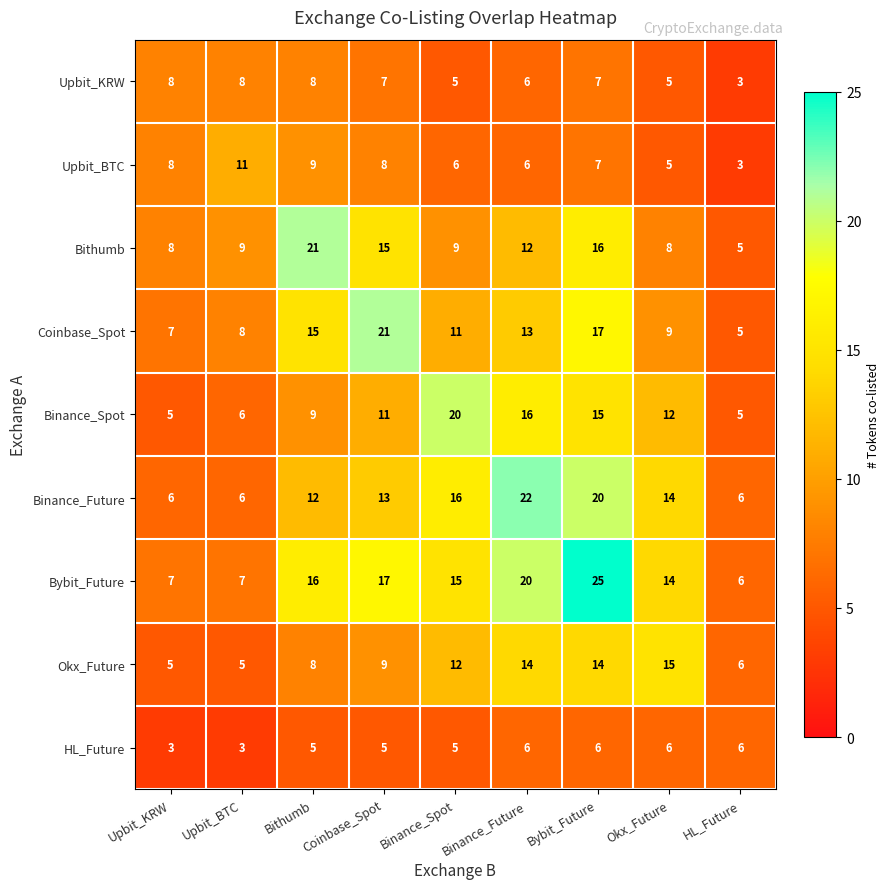

The Upbit_BTC series shows 7 at Bybit_Future. True or false?

True